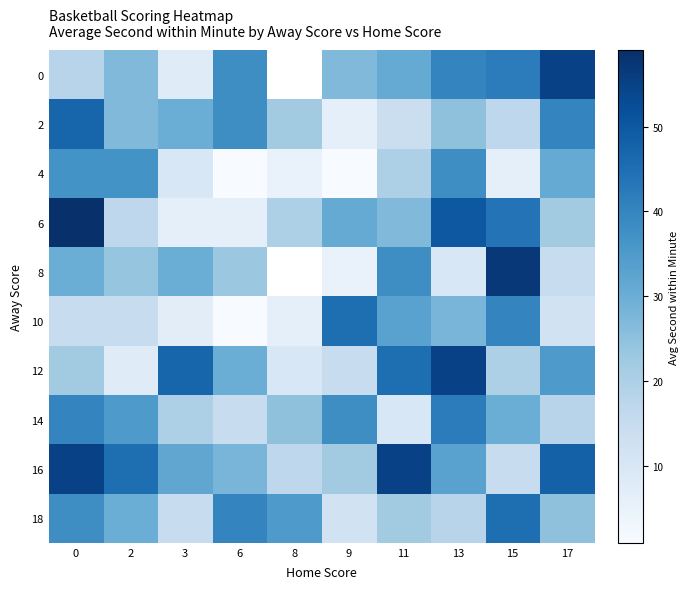

The 10 series shows 19.0 at 13. True or false?

False